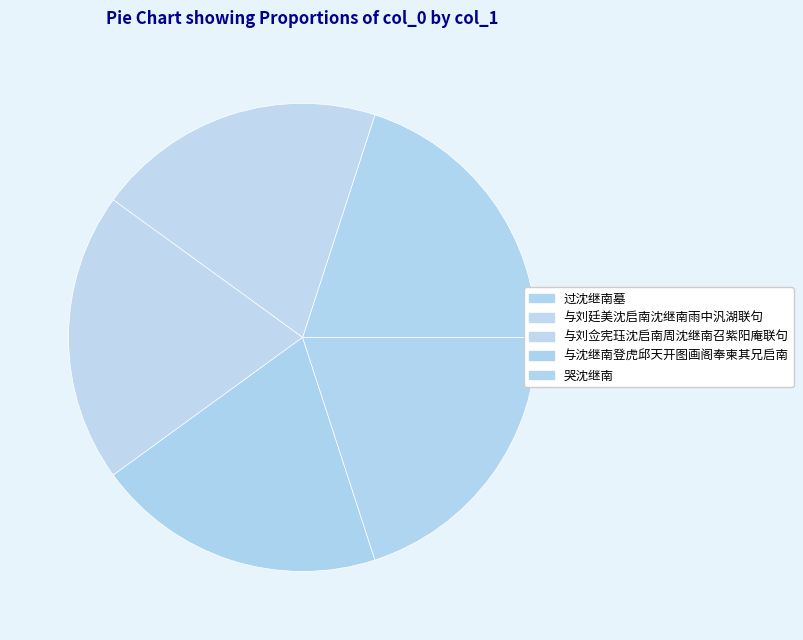

Count the number of slices in the pie.

5